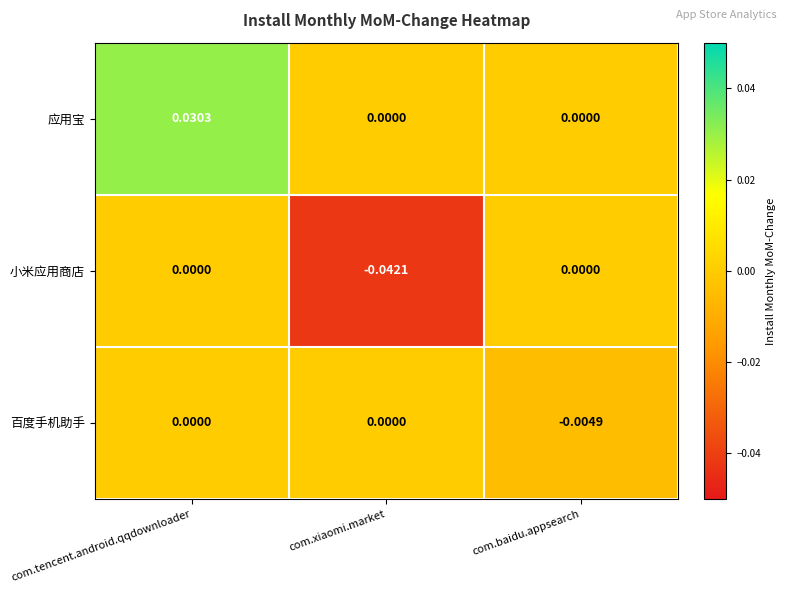

At which category is the sum across all series the highest?

com.tencent.android.qqdownloader